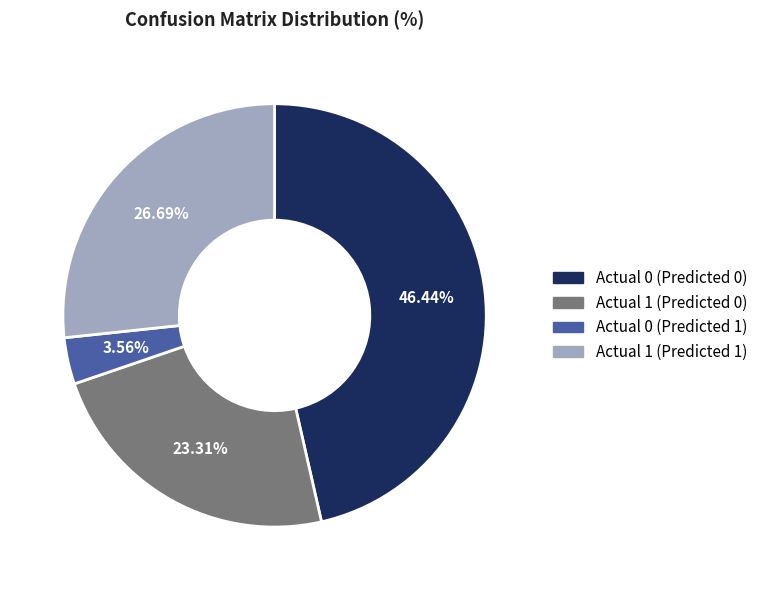

To the nearest percent, what is the difference between the largest and smallest slice percentages?

43%